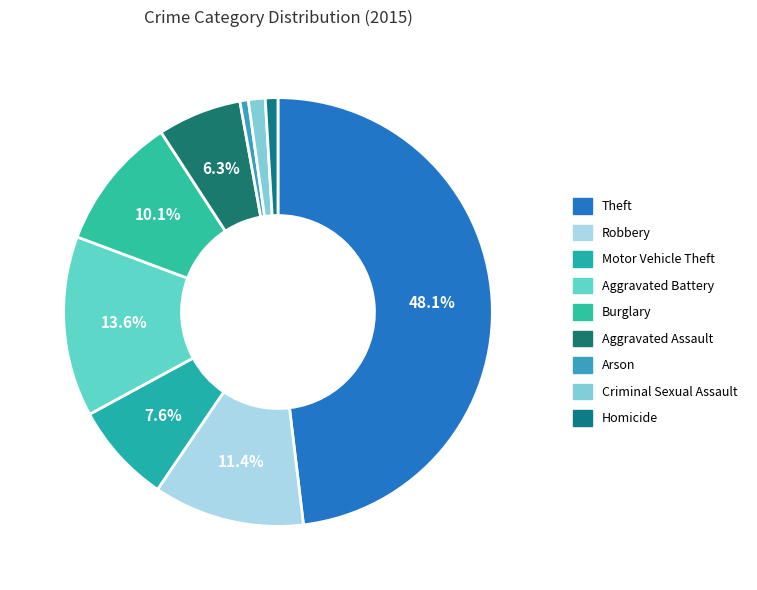

What is the largest slice in the pie chart?

Theft